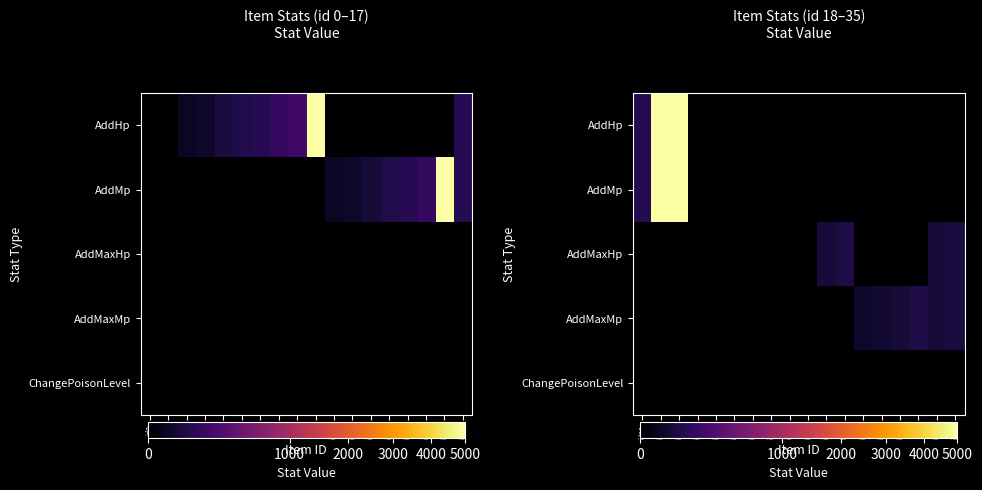

List the labels in order of AddMaxHp value, smallest first.

id18, id19, id20, id21, id22, id23, id24, id25, id26, id27, id30, id31, id32, id33, id28, id34, id35, id29